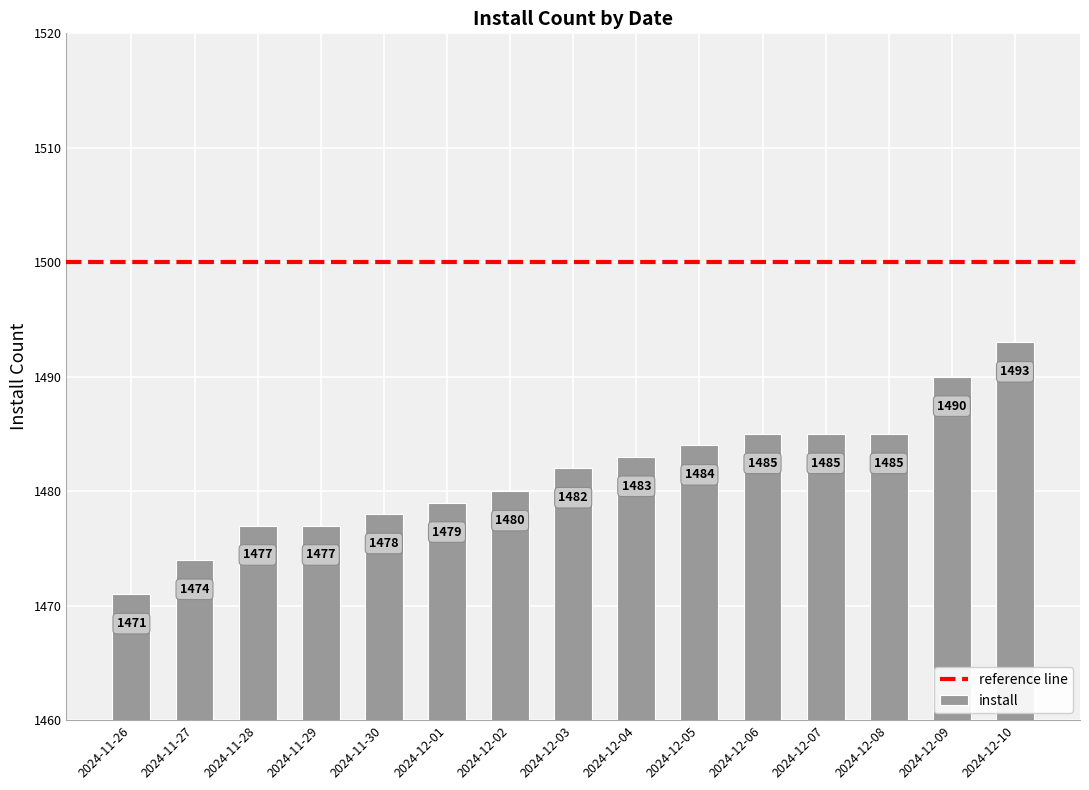

How many series are shown in this chart?

1